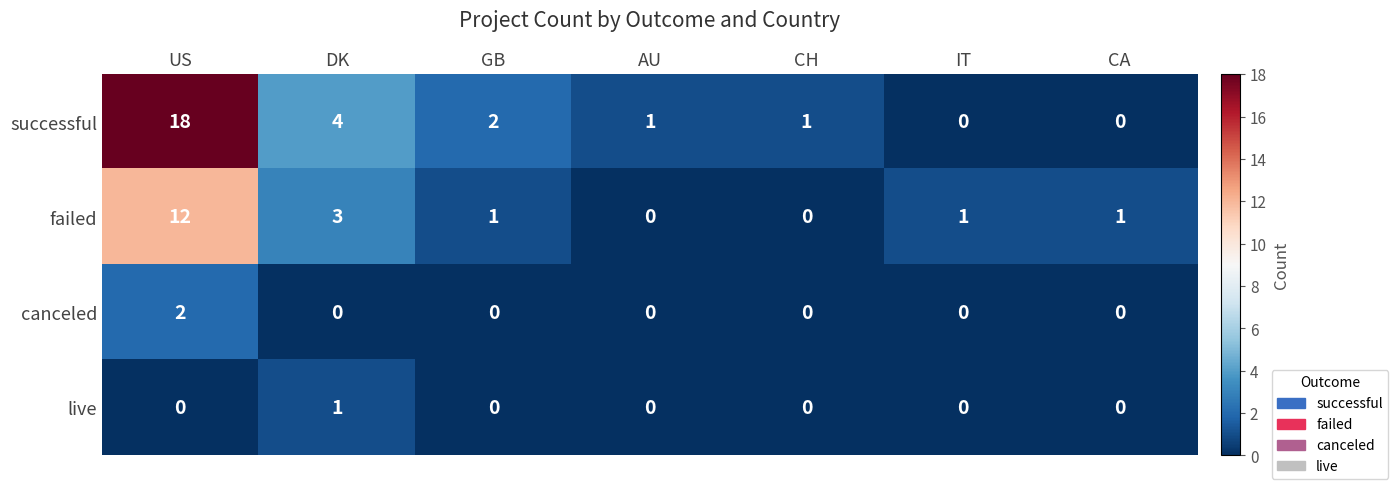

Reading left to right, list all the values displayed in this chart.

successful: 18	4	2	1	1	0	0
failed: 12	3	1	0	0	1	1
canceled: 2	0	0	0	0	0	0
live: 0	1	0	0	0	0	0